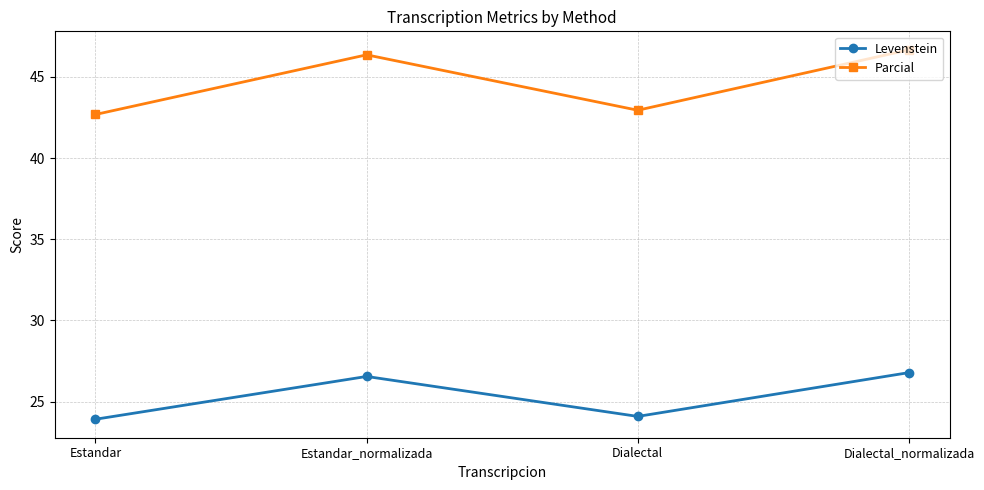

Where is the first local minimum for Parcial?

Dialectal